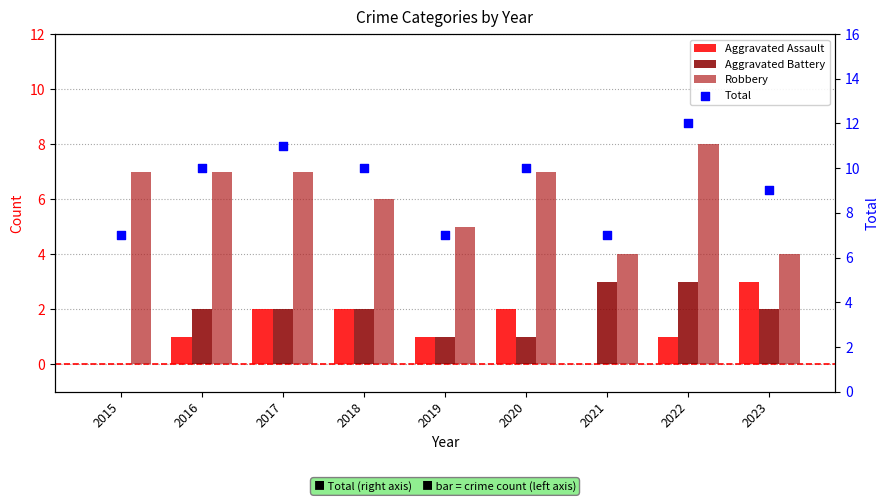

At which category is the sum across all series the highest?

2022